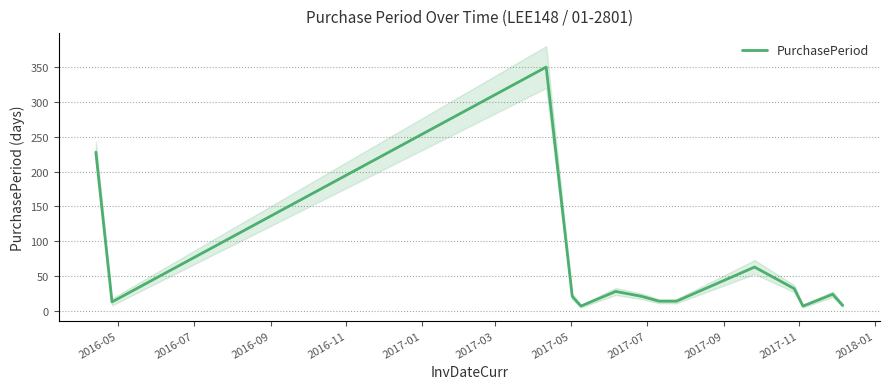

How many interior local peaks (higher than both neighbors) does the data have?

4